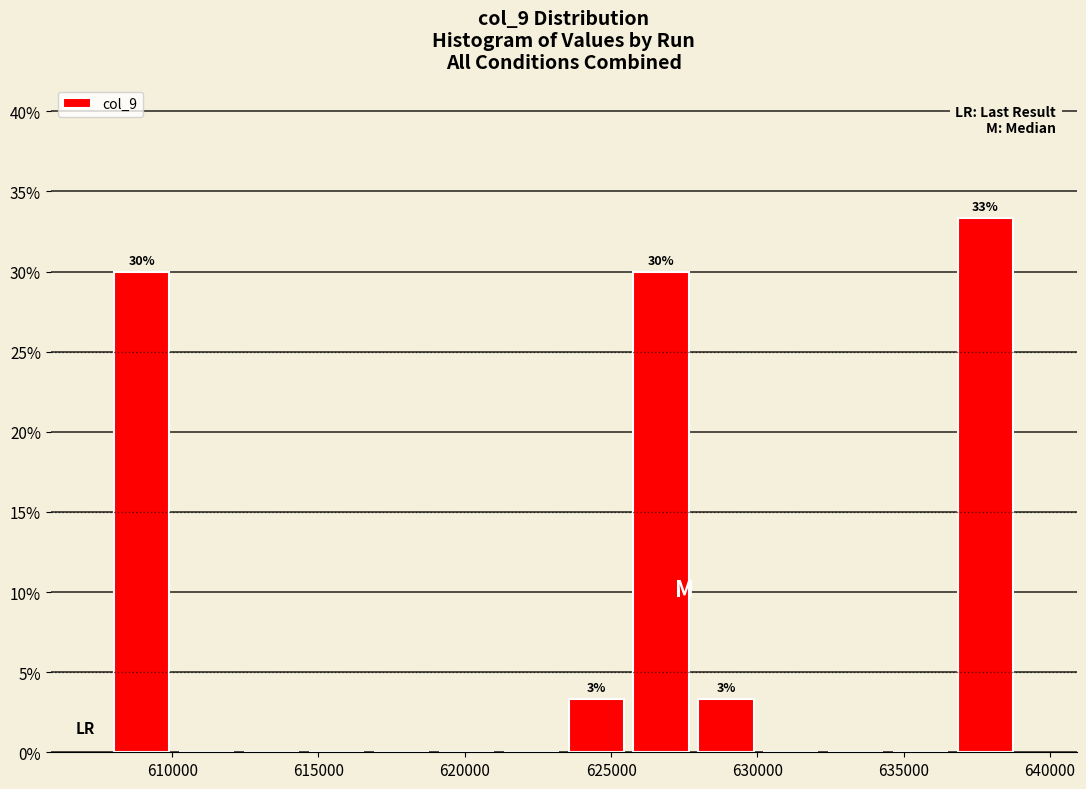

Which range on the x-axis has the tallest bar?

636500 to 639000